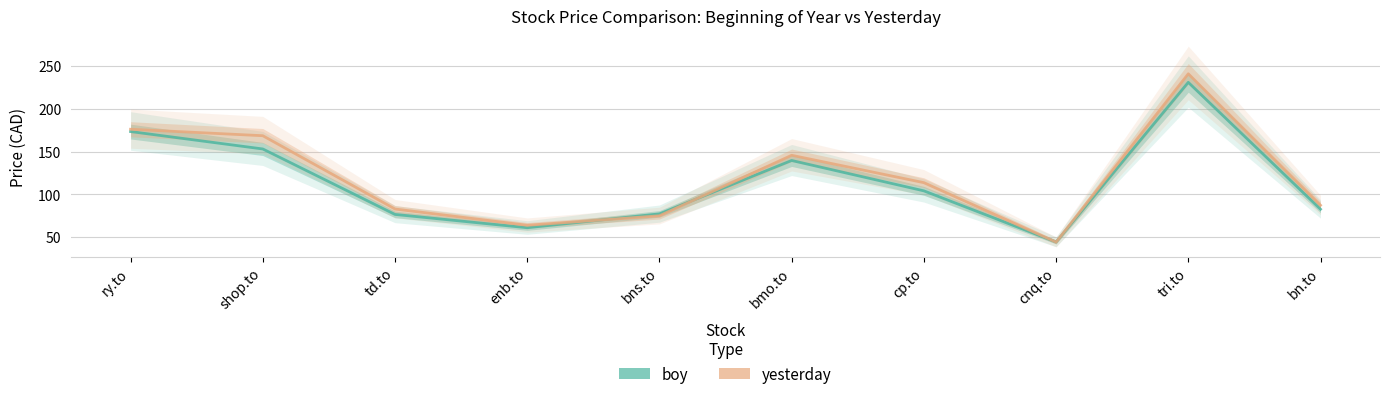

Count the number of data series in this chart.

2